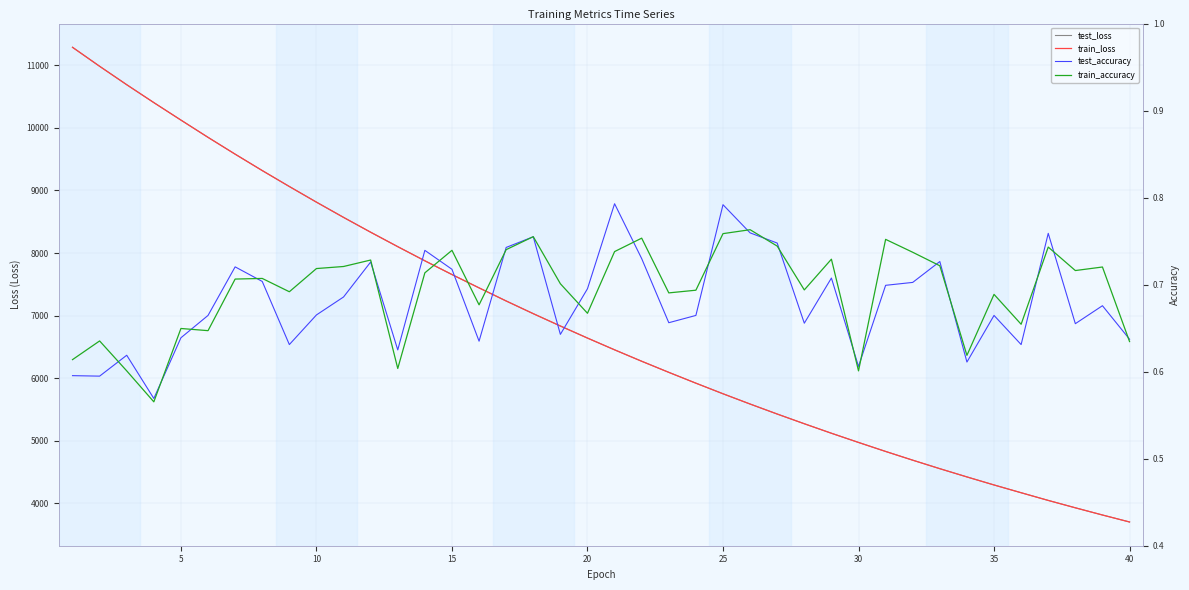

Which series has the largest total across all categories?

test_loss